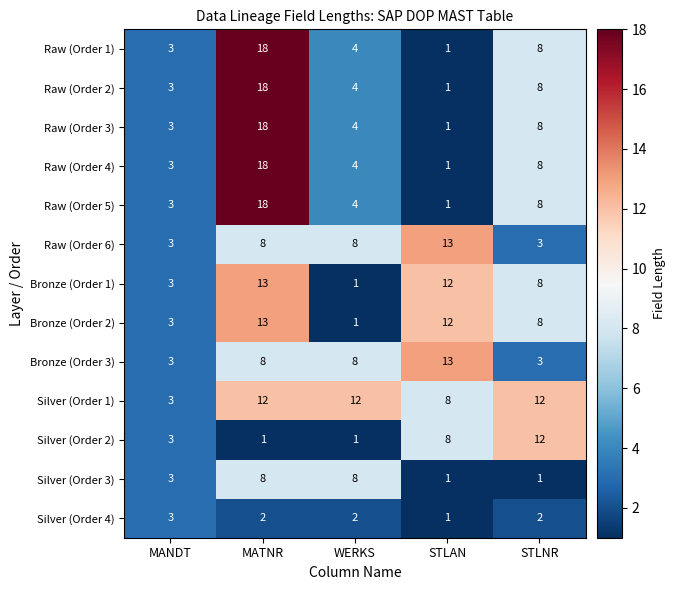

What is the difference between the maximum and minimum values in the Raw (Order 6) series?

10